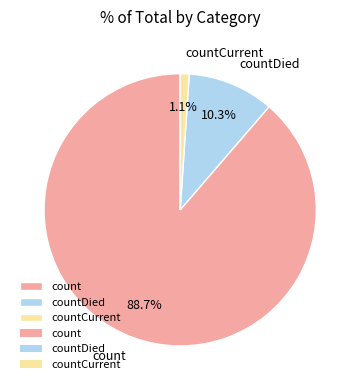

What is the ratio of the value at countCurrent to the value at countDied?

0.1